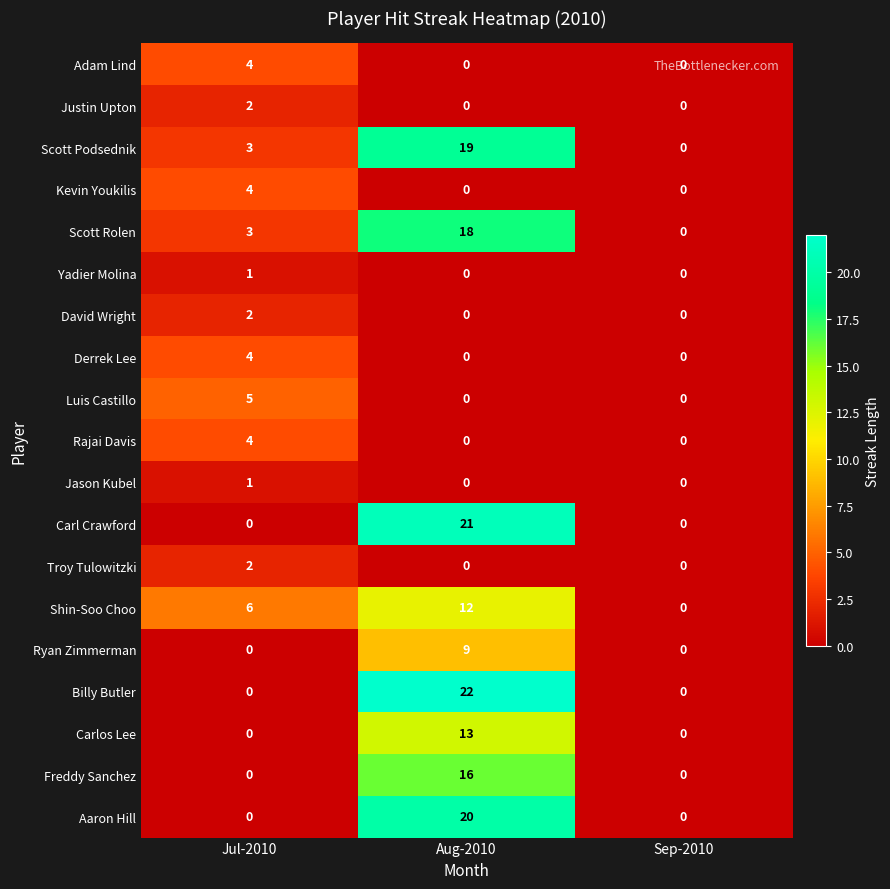

Is it true that Kevin Youkilis equals 0 at Sep-2010?

True